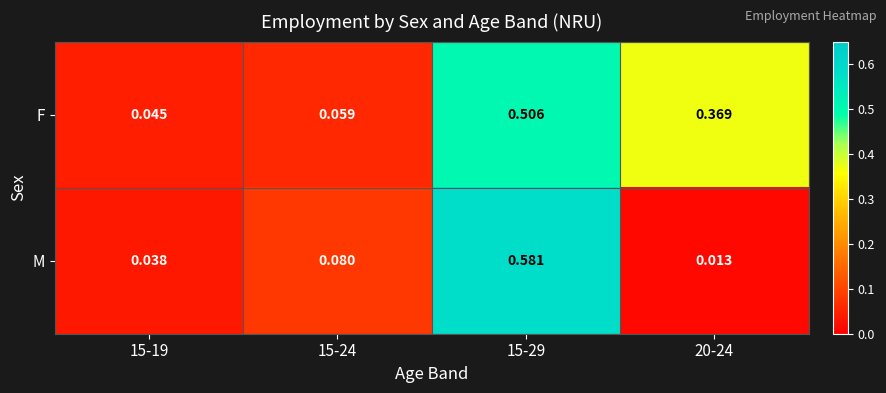

At which category is the sum across all series the highest?

15-29